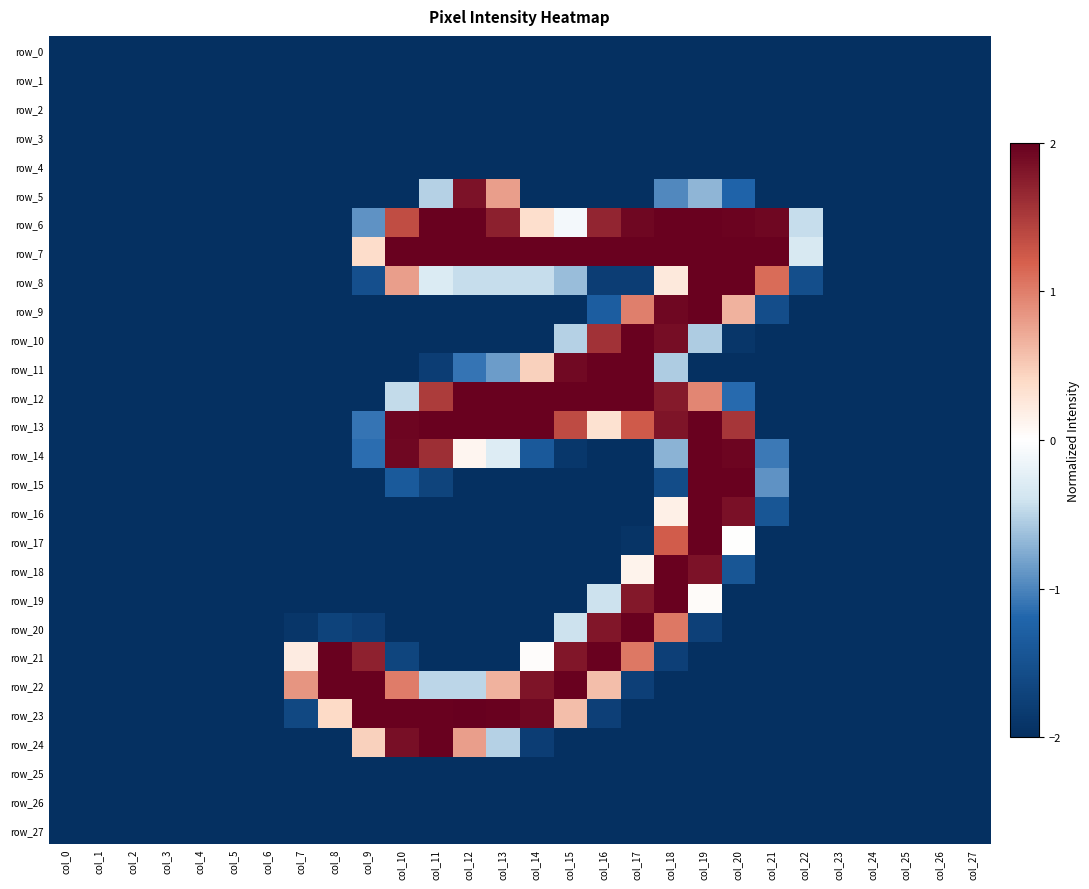

Read the row_13 value at col_27.

-2.0